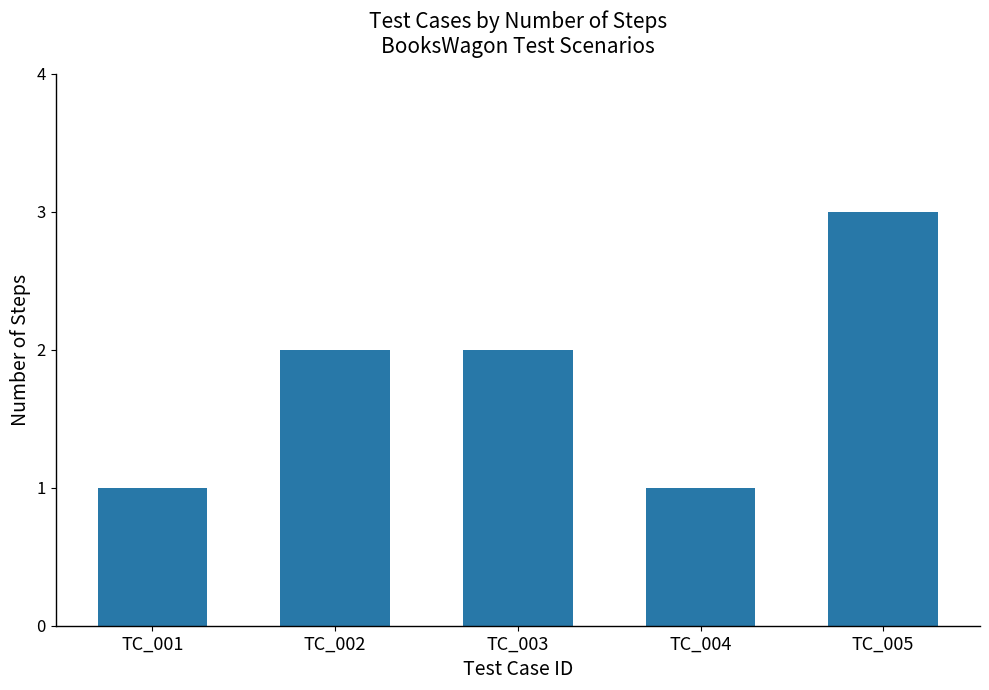

Reading left to right, transcribe all the data shown in this chart.

1	2	2	1	3